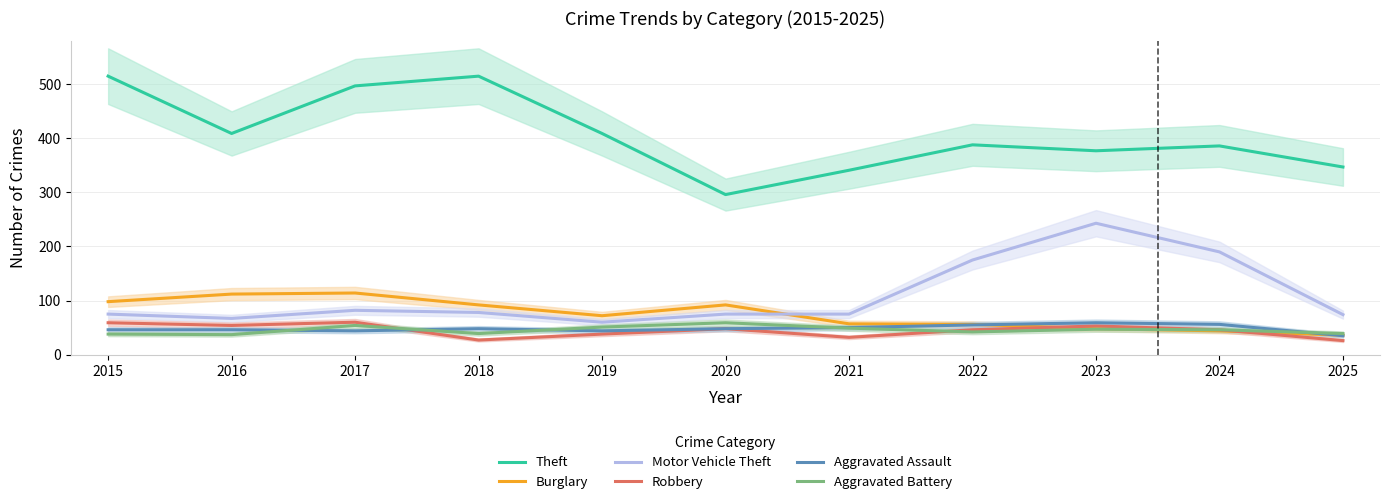

What is the total value across all series at 2015?

831